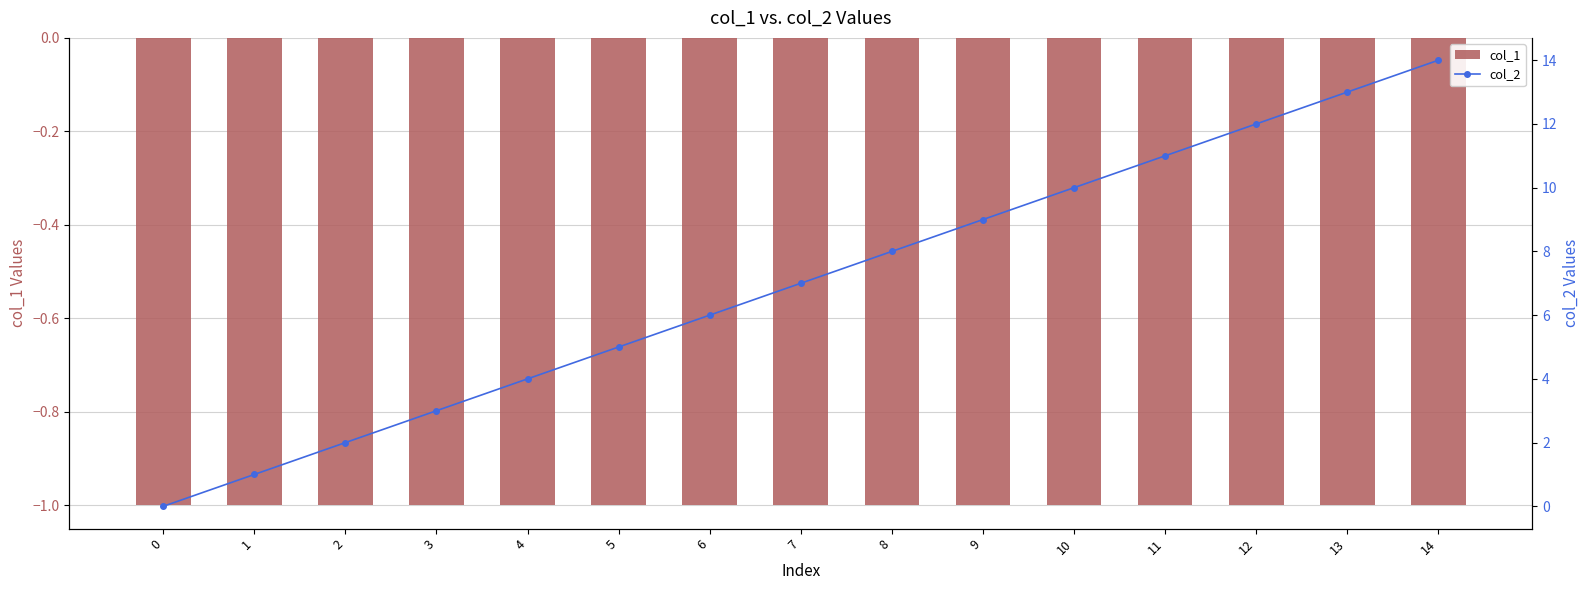

Reading right to left, transcribe all the data shown in this chart.

col_1: -1	-1	-1	-1	-1	-1	-1	-1	-1	-1	-1	-1	-1	-1	-1
col_2: 14	13	12	11	10	9	8	7	6	5	4	3	2	1	0